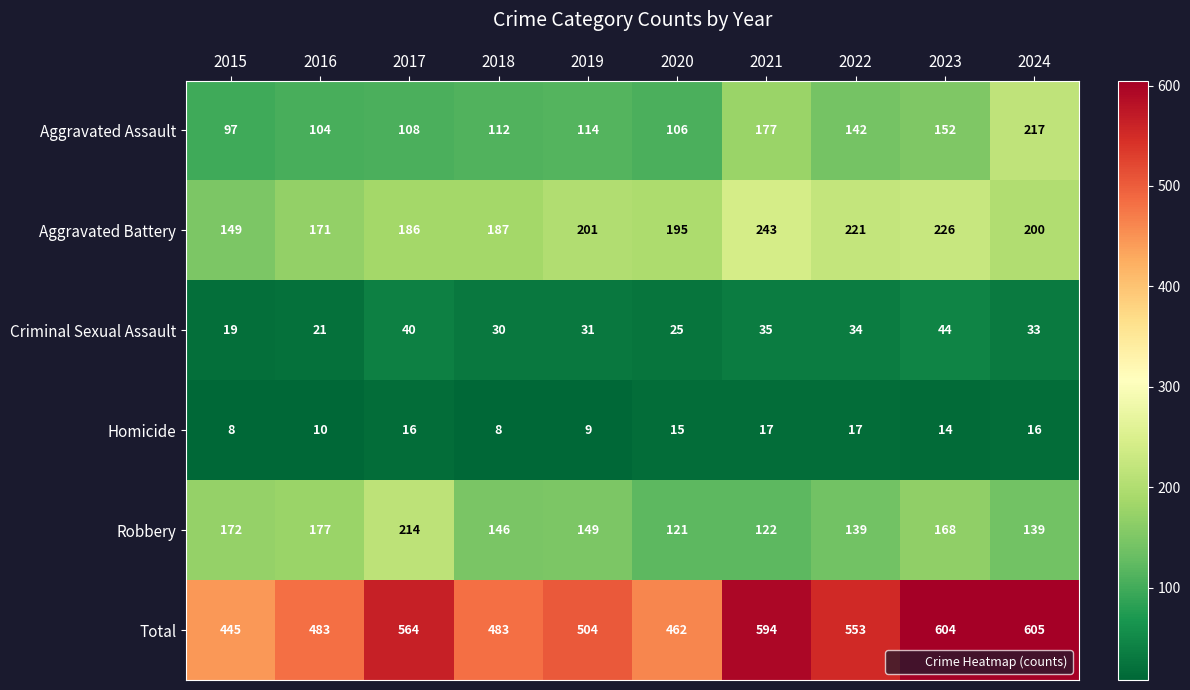

At 2021, list the series in order from largest to smallest.

Total, Aggravated Battery, Aggravated Assault, Robbery, Criminal Sexual Assault, Homicide